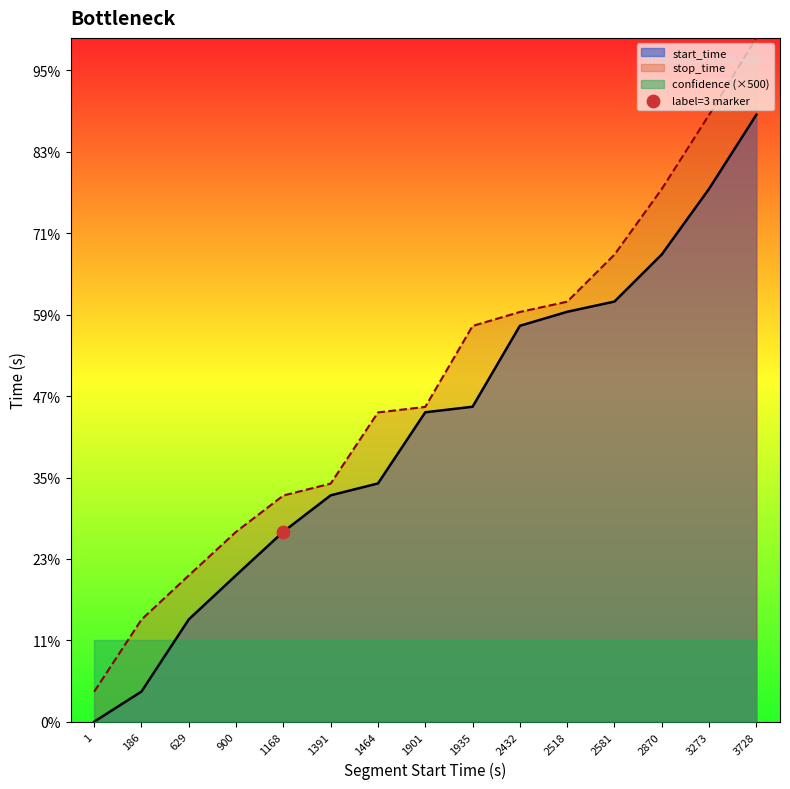

Which series has the largest Y range (max minus min)?

stop_time